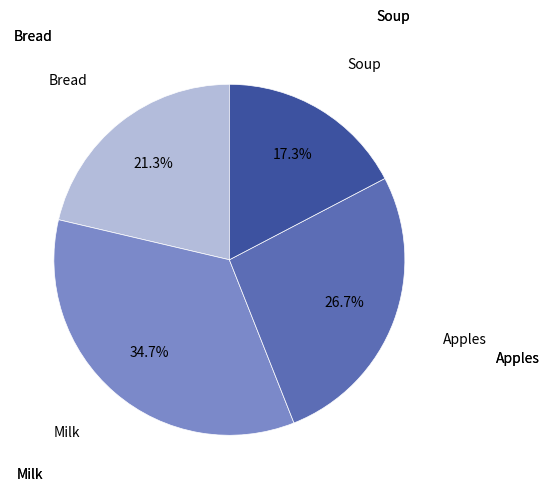

Does any single category account for the majority?

No